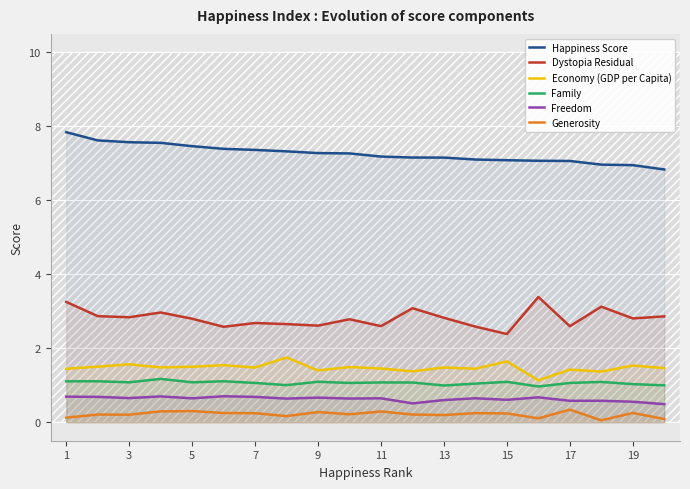

The Dystopia Residual series shows 2.8 at 13. True or false?

True